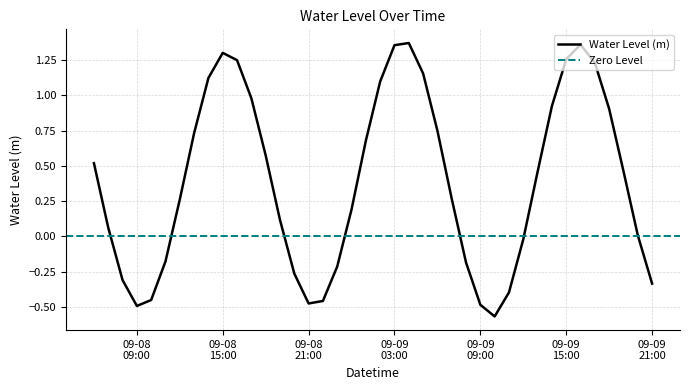

What is the change in value from 2025-09-09 00:00:00 to 2025-09-09 21:00:00?

-0.5